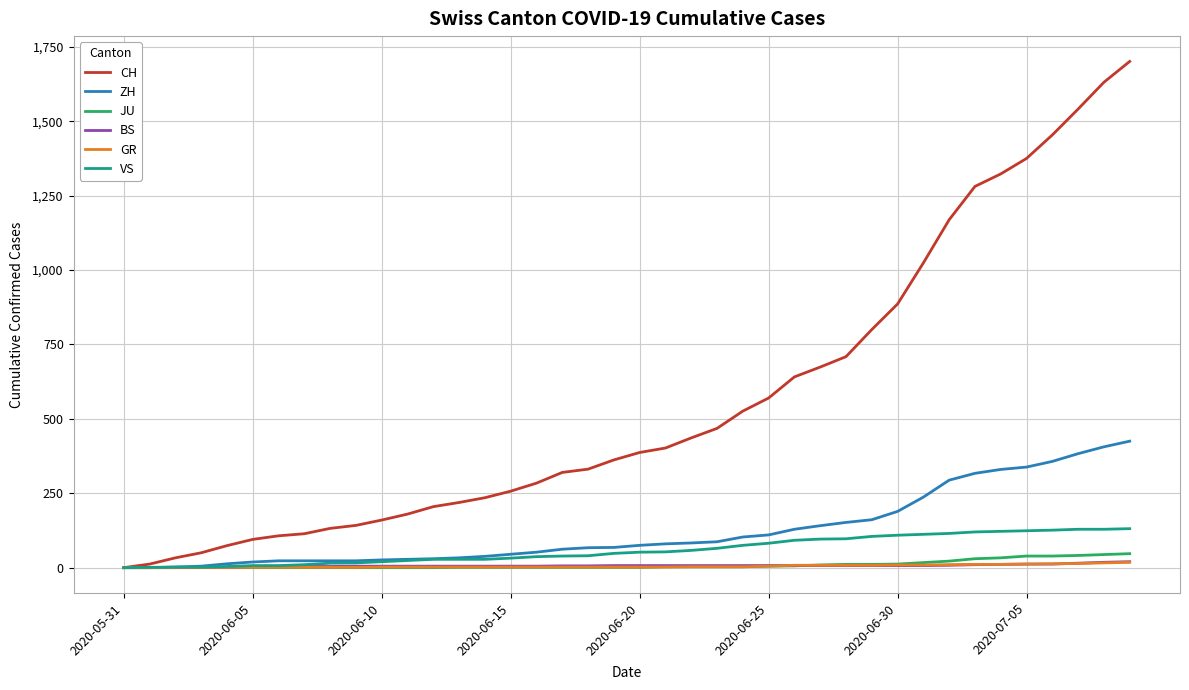

What is the maximum value shown in the chart?

1701